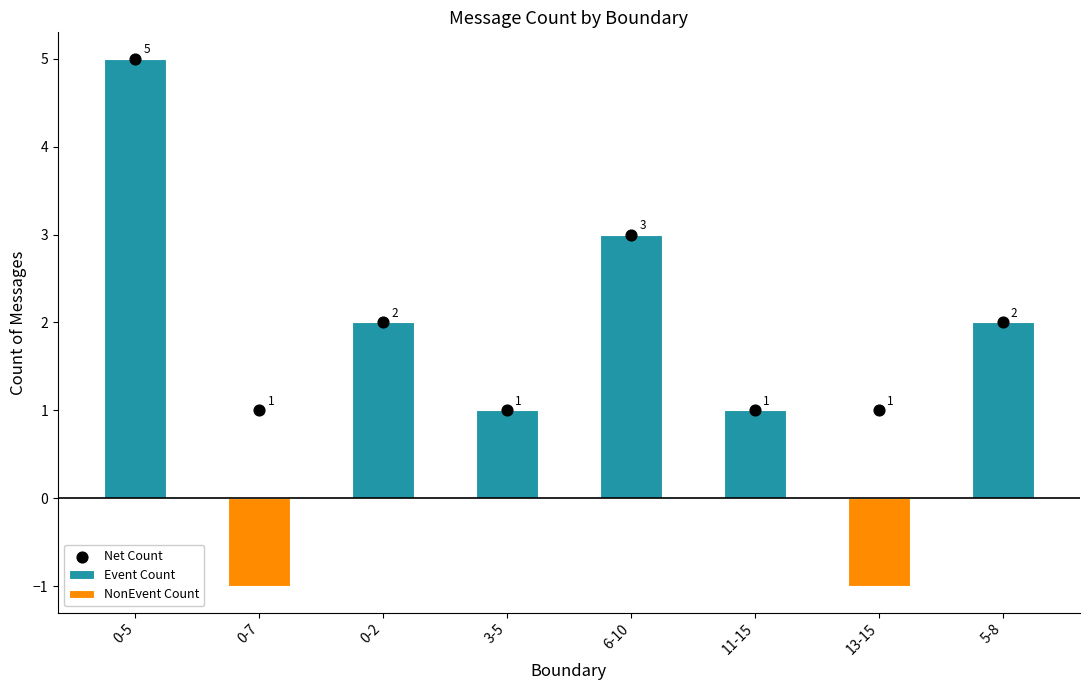

Is the value of Event Count at 11-15 greater than the value of NonEvent Count at 0-7?

Yes